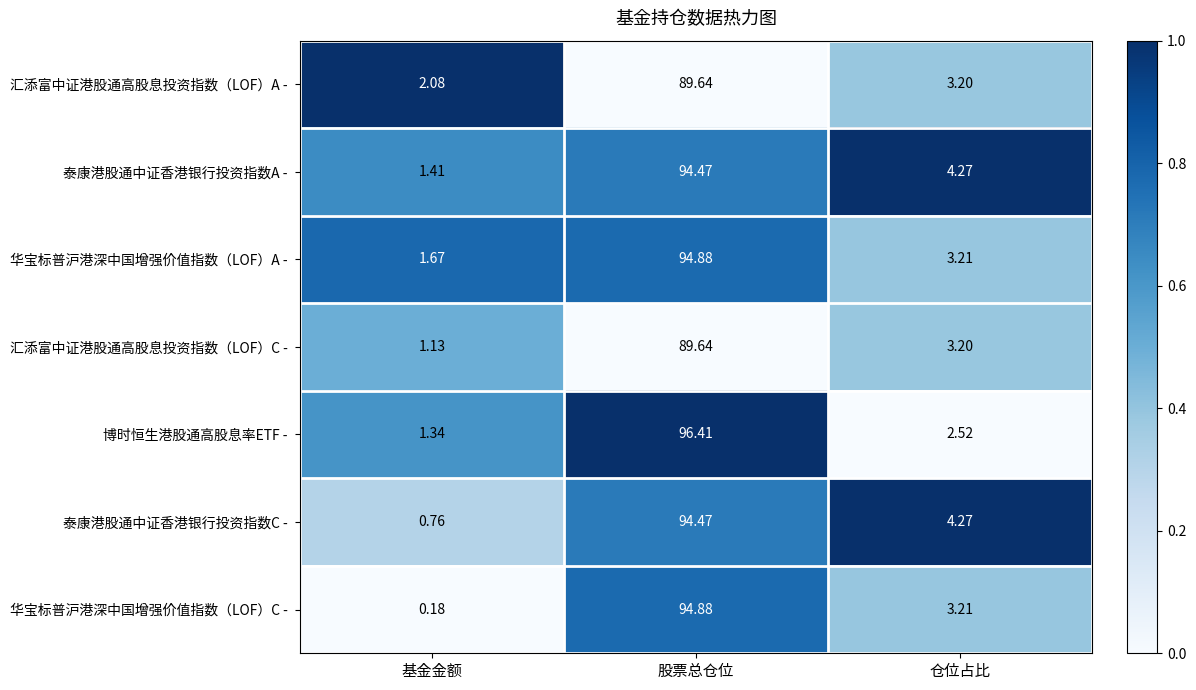

At which category does the chart reach its peak across all series?

股票总仓位